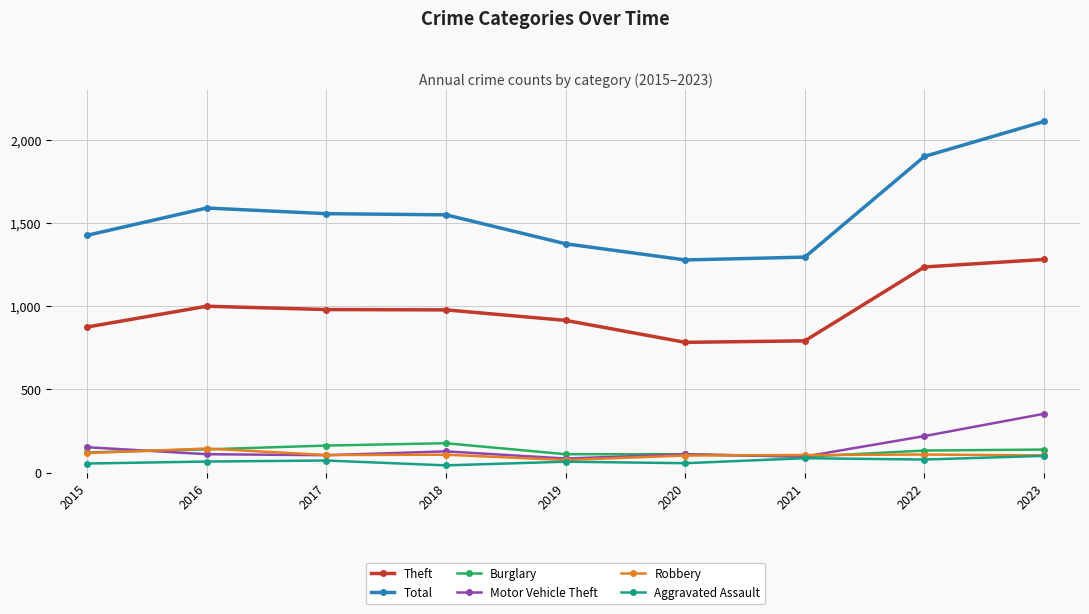

At which category is the sum across all series the highest?

2023